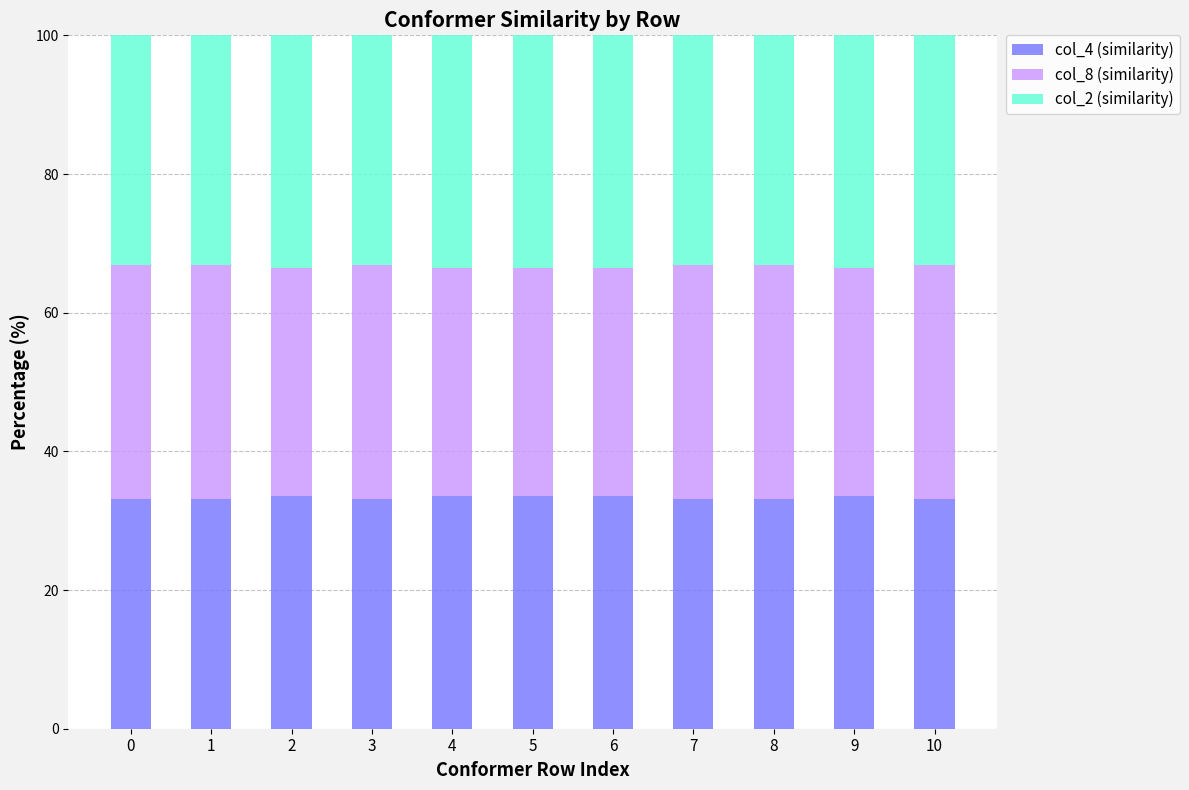

Is it true that col_4 (similarity) equals 33.5 at 6?

True